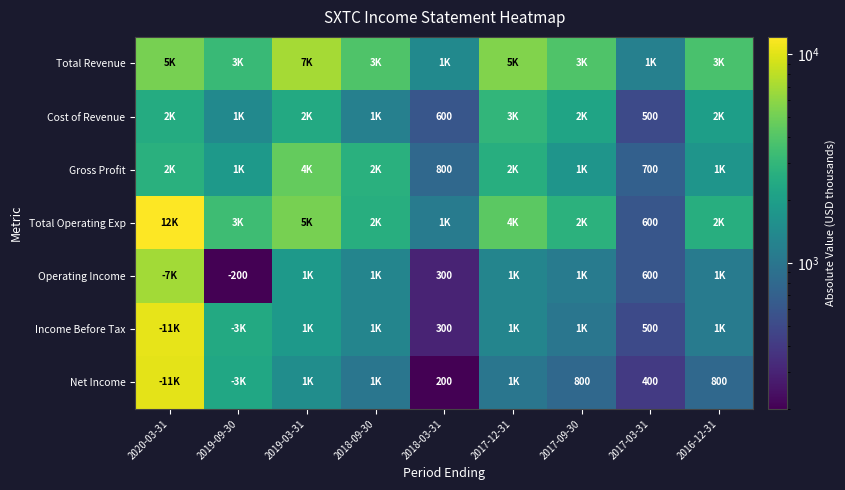

The value of Operating Income at 2019-09-30 is -200. True or false?

True